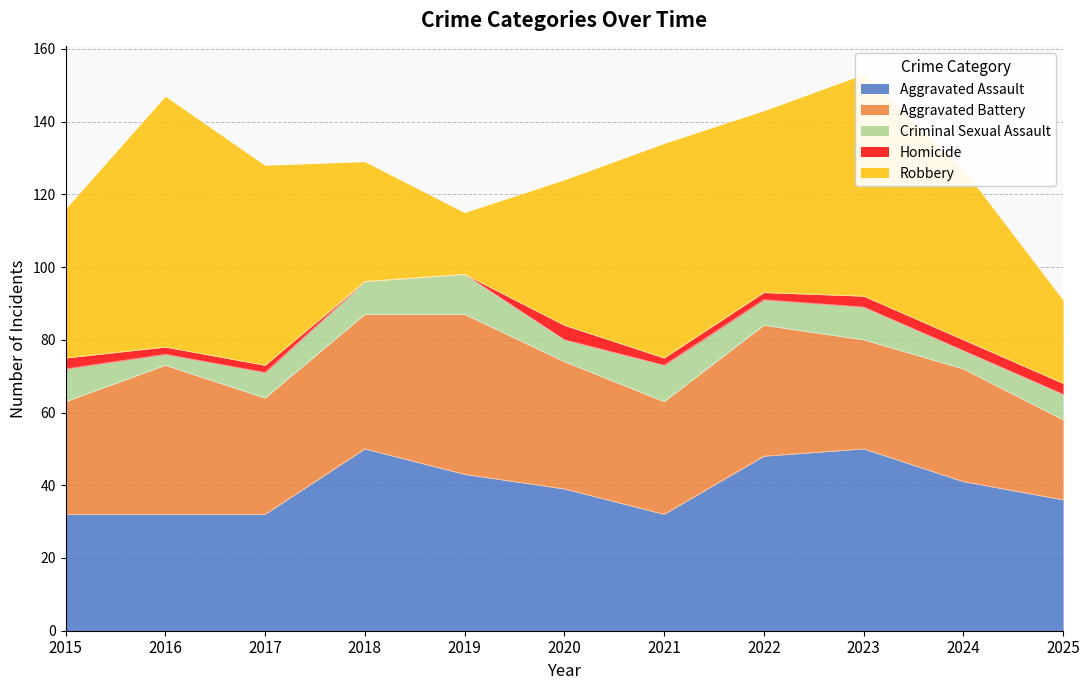

True or false: Aggravated Battery and Criminal Sexual Assault cross at least once.

False